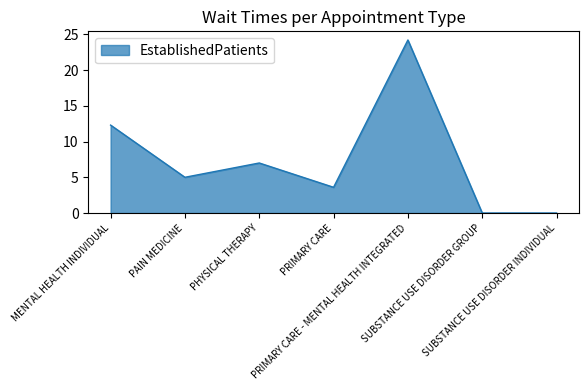

How many interior local peaks (higher than both neighbors) does the data have?

2